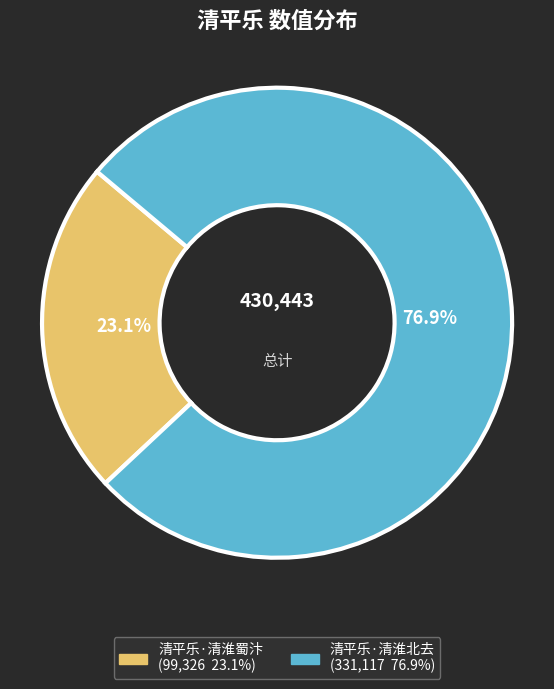

What is the ratio of the value at 清平乐·清淮北去 to the value at 清平乐·清淮蜀汴?

3.3